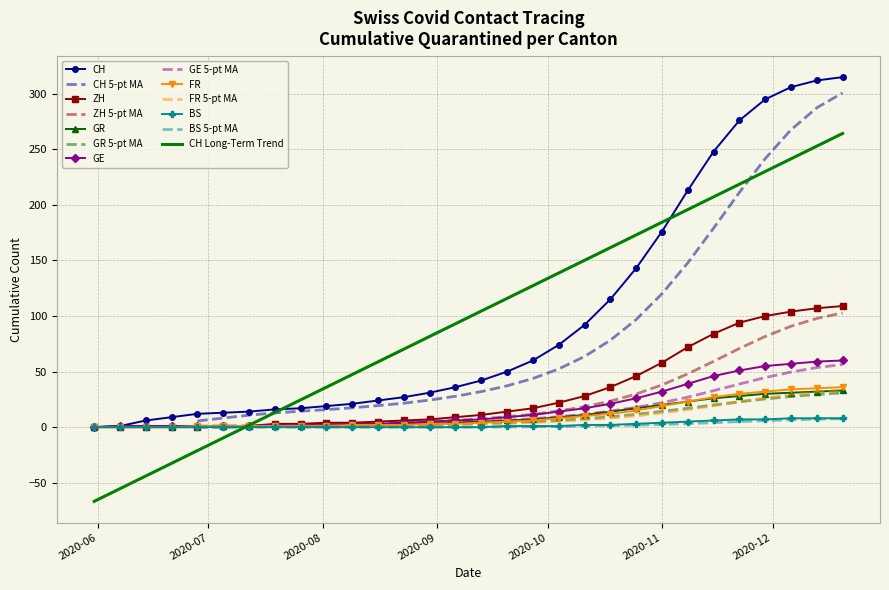

At 2020-06-21, list the series in order from largest to smallest.

CH, GR, GE, ZH, FR, BS